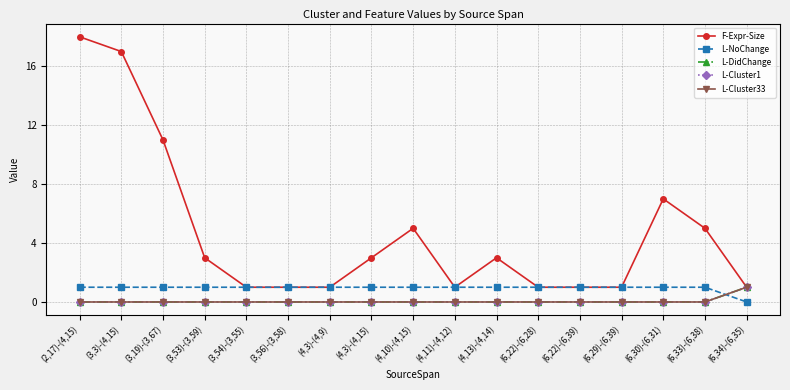

Does the chart have visible grid lines?

Yes